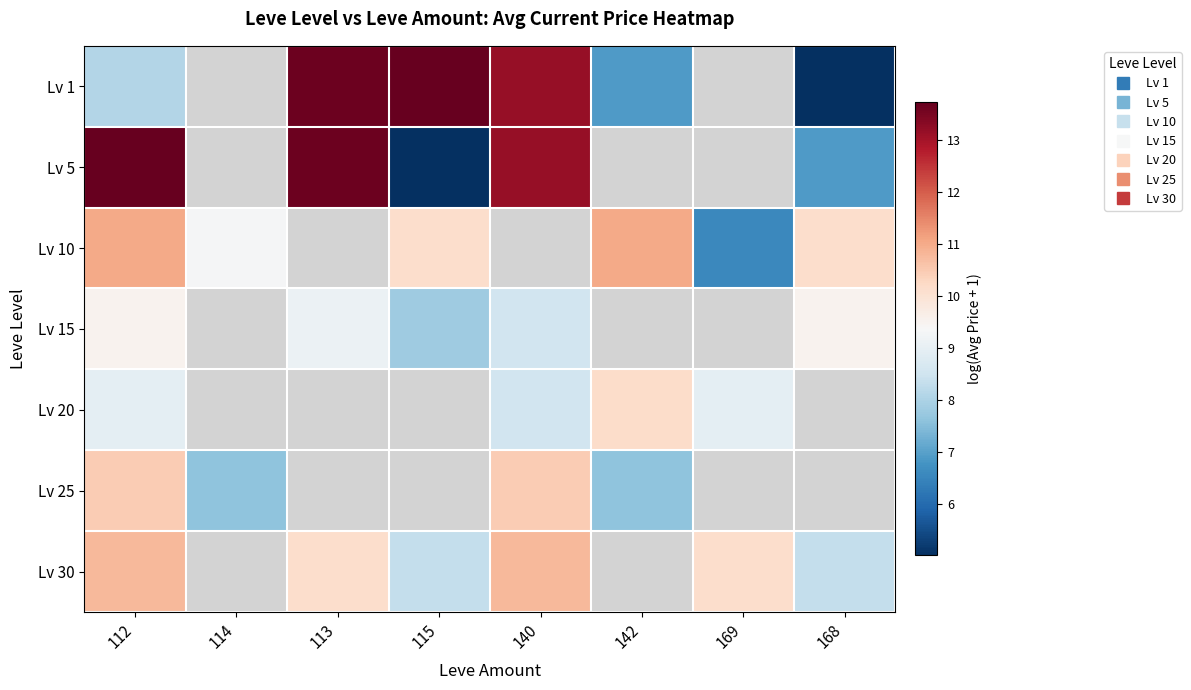

Which category has the highest value in the Lv 1 series?

115